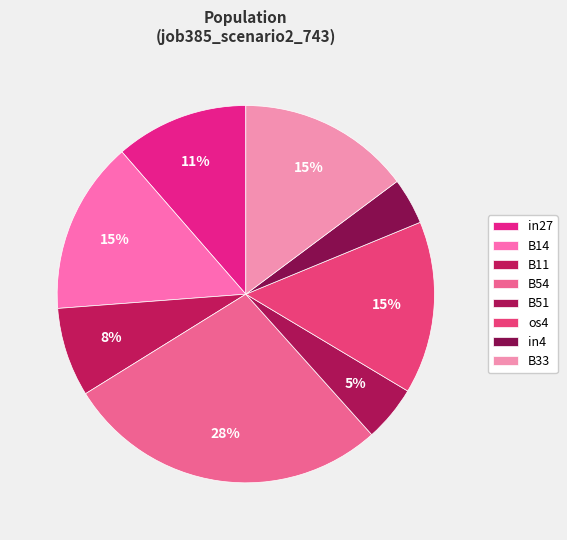

How many slices are in this pie chart?

8